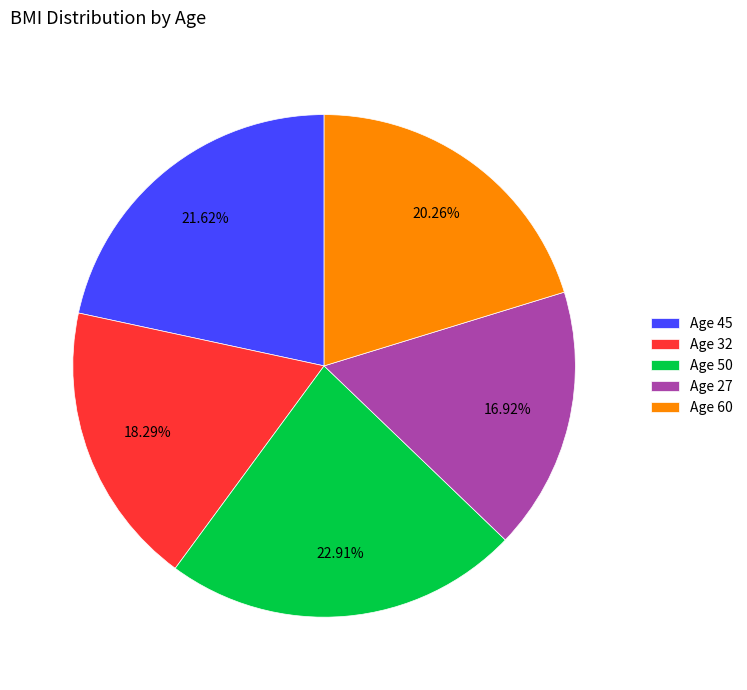

Is Age 60 the majority of the pie?

No